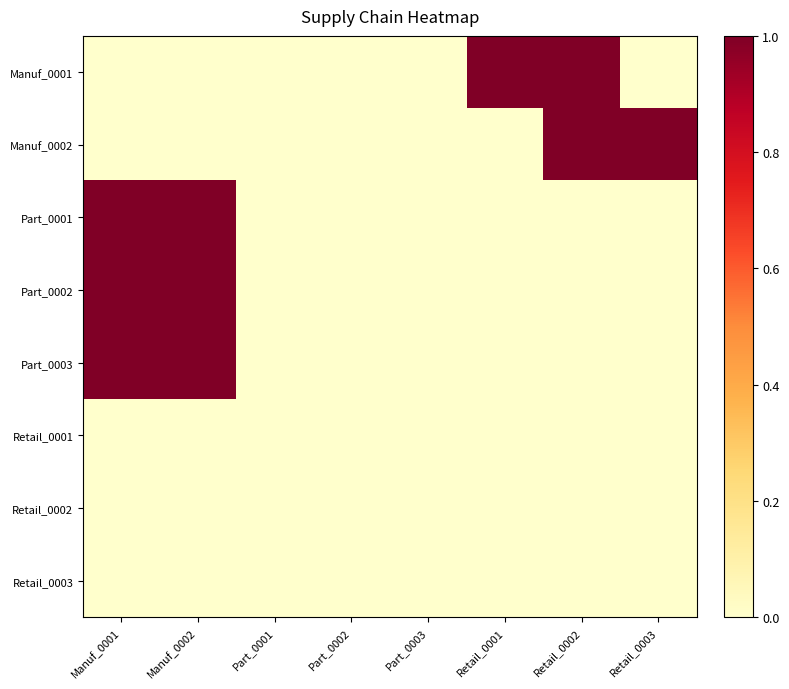

What is the greatest value displayed?

1